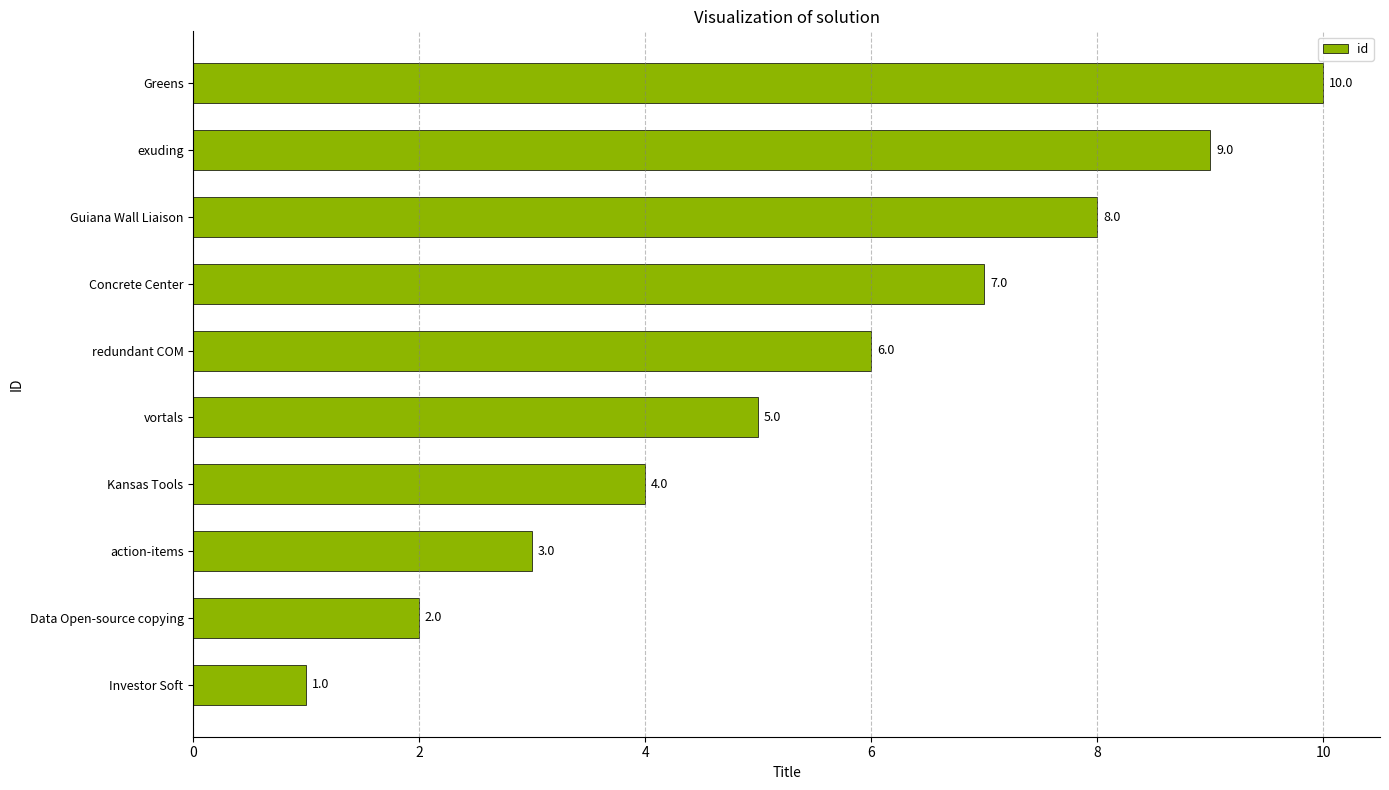

What is the average value?

6